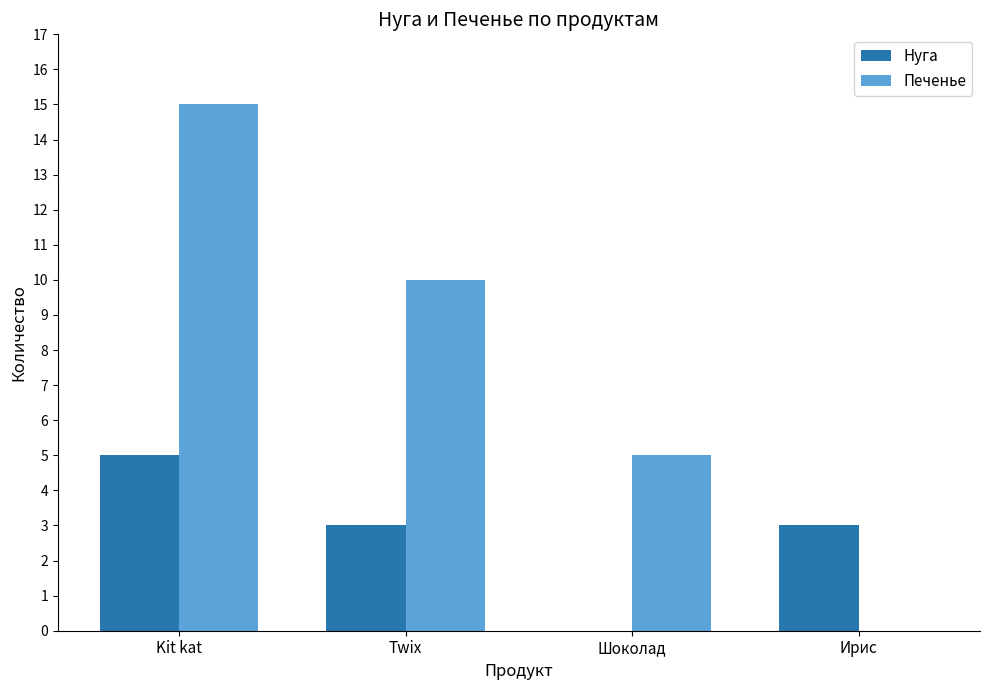

Between Twix and Ирис, which series saw the biggest shift?

Печенье